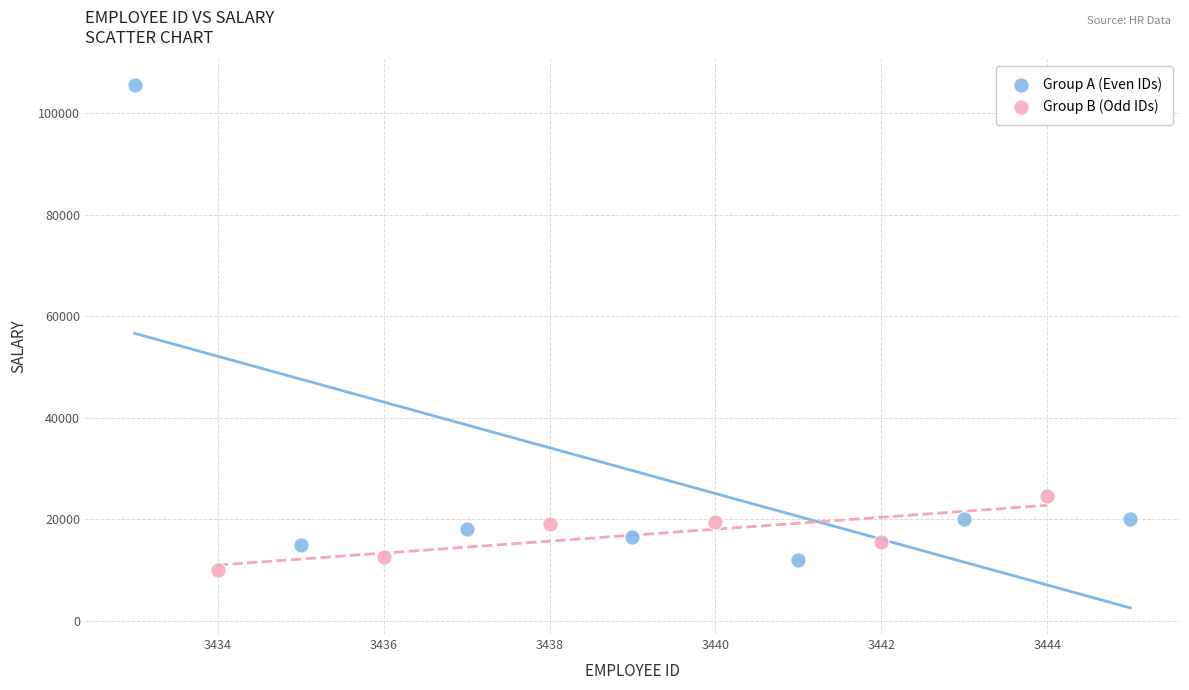

Which series reaches the maximum Y coordinate?

Group A (Even IDs)